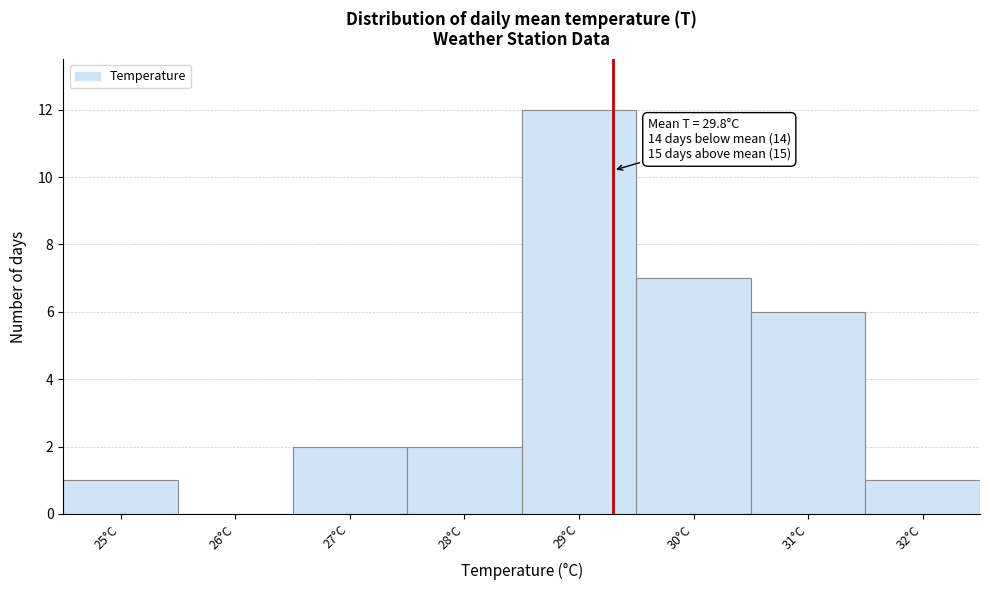

Reading right to left, list all the values displayed in this chart.

32°C=1	31°C=6	30°C=7	29°C=12	28°C=2	27°C=2	26°C=0	25°C=1